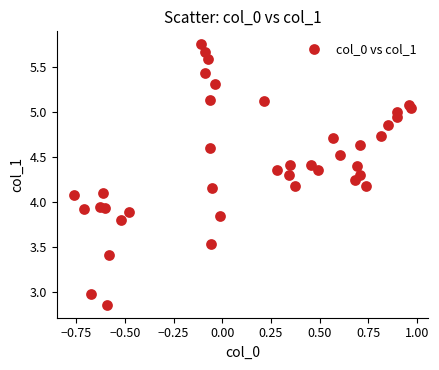

What is the range of X values (max minus min)?

1.7